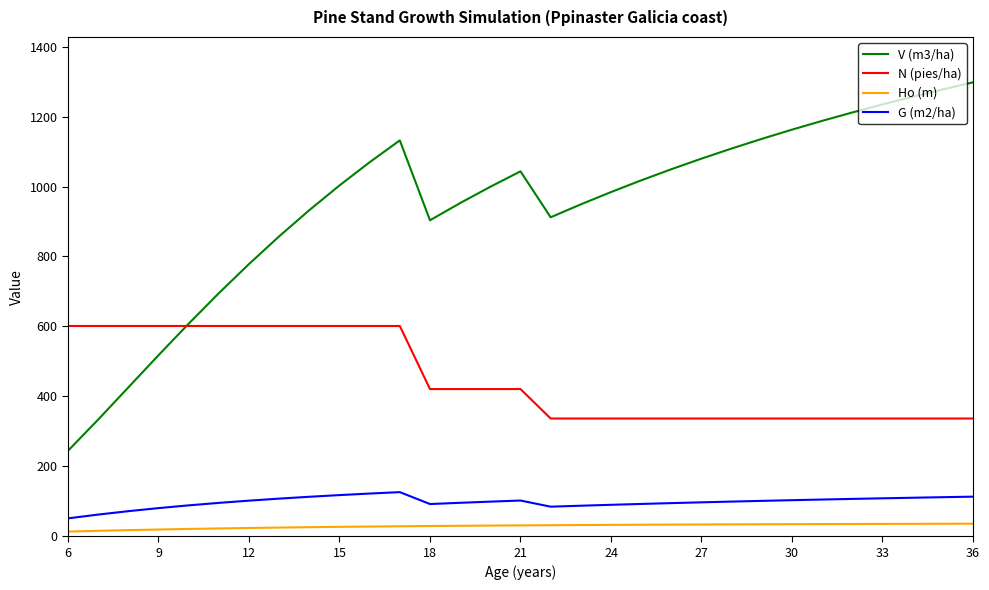

Rank the series by their maximum value, from highest to lowest.

V (m3/ha), N (pies/ha), G (m2/ha), Ho (m)